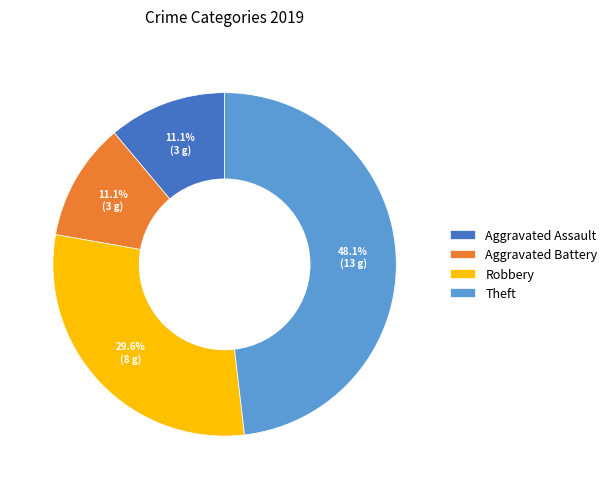

What percentage is the Theft slice, to the nearest percent?

48%